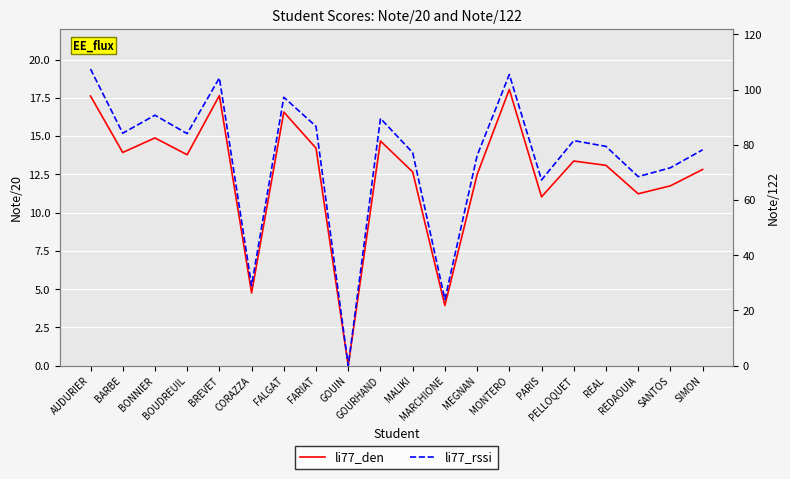

Reading right to left, transcribe all the data shown in this chart.

li77_den: 12.8	11.8	11.2	13.1	13.4	11.0	18.1	12.5	3.9	12.7	14.7	0.0	14.2	16.6	4.8	17.6	13.8	14.9	13.9	17.6
li77_rssi: 78.2	71.7	68.5	79.5	81.5	67.3	105.5	76.1	24.0	77.2	89.6	0.0	86.7	97.2	29.0	104.2	84.1	90.8	84.2	107.5